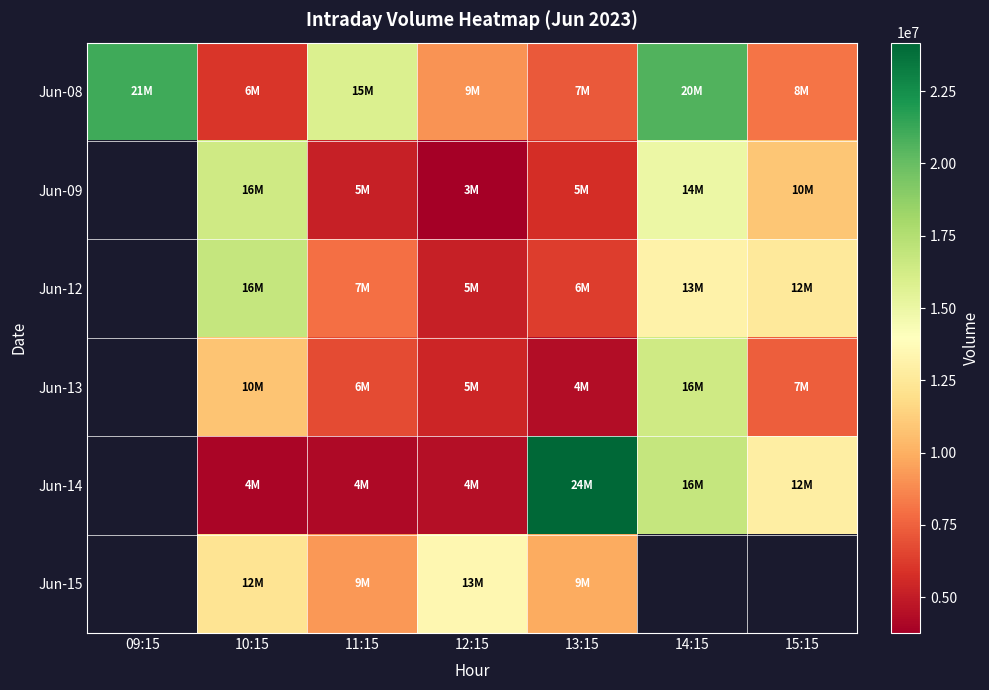

What is the spread (max minus min) of values at 15:15?

5534669.0